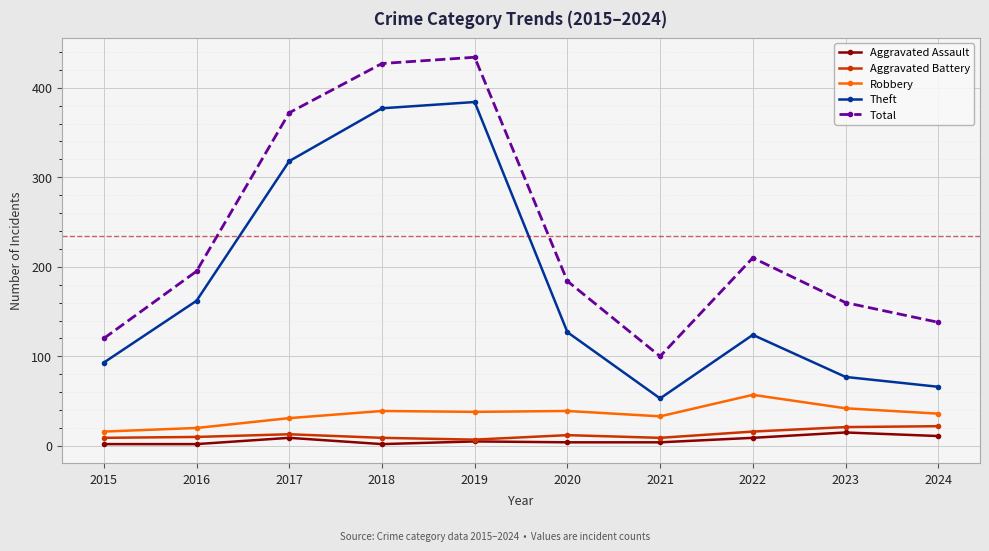

How many data points does each series have?

10